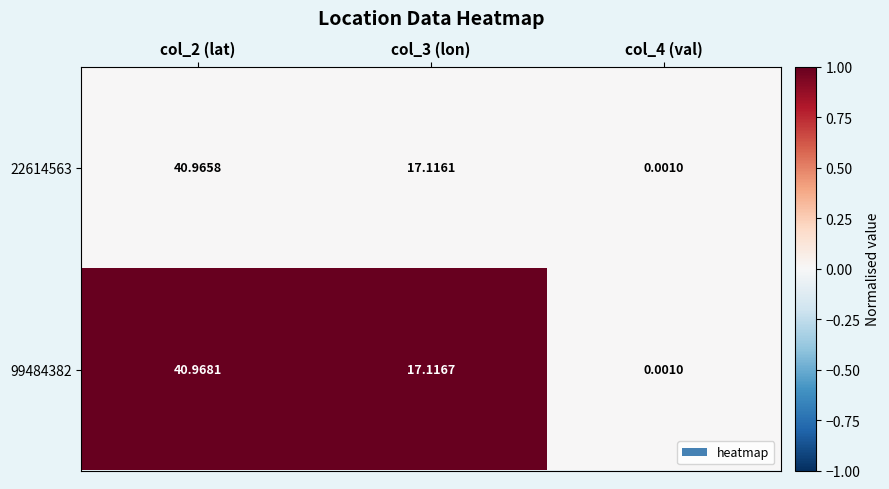

Rank the series at col_2 (lat) from highest to lowest value.

99484382, 22614563